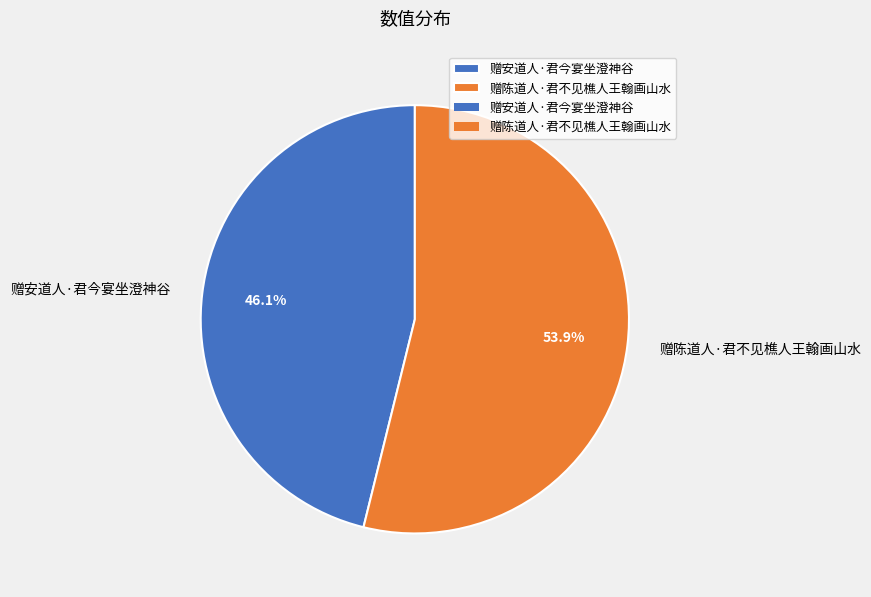

What is the largest slice in the pie chart?

赠陈道人·君不见樵人王翰画山水